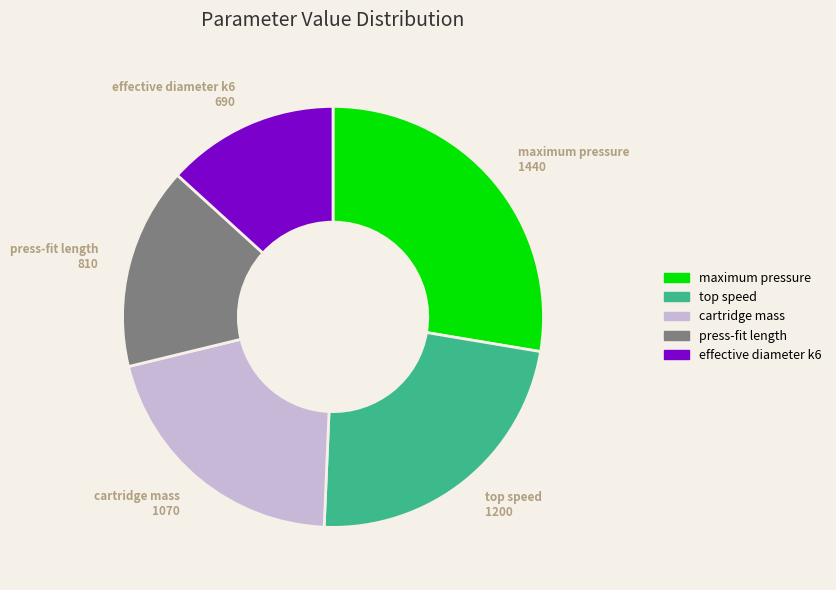

How many segments does this pie chart have?

5